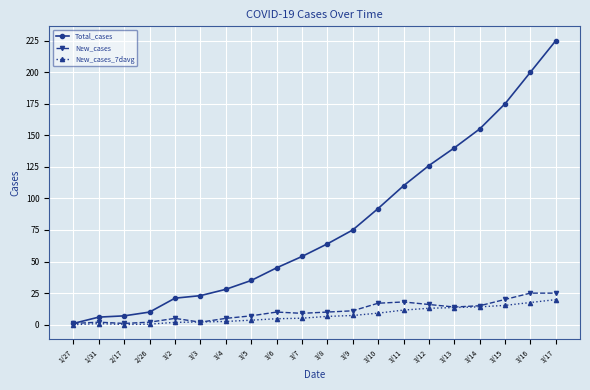

What is the label of the 7th point from the right?

3/11